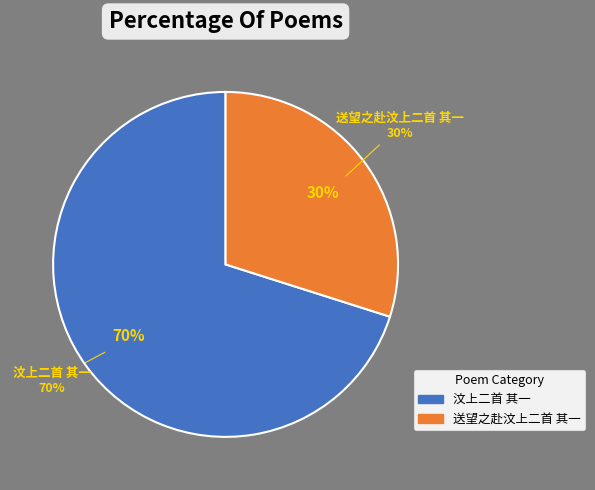

Is it true that 送望之赴汶上二首 其一 is 30% of the pie?

True